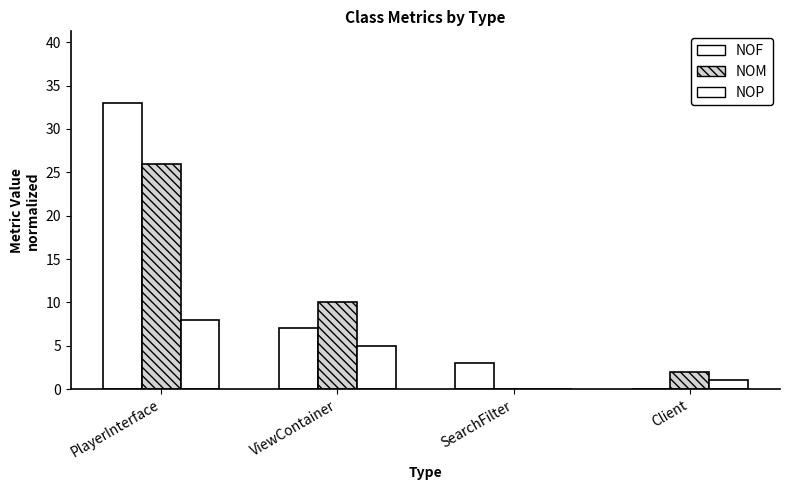

List the series in order of their overall mean, lowest first.

NOP, NOM, NOF